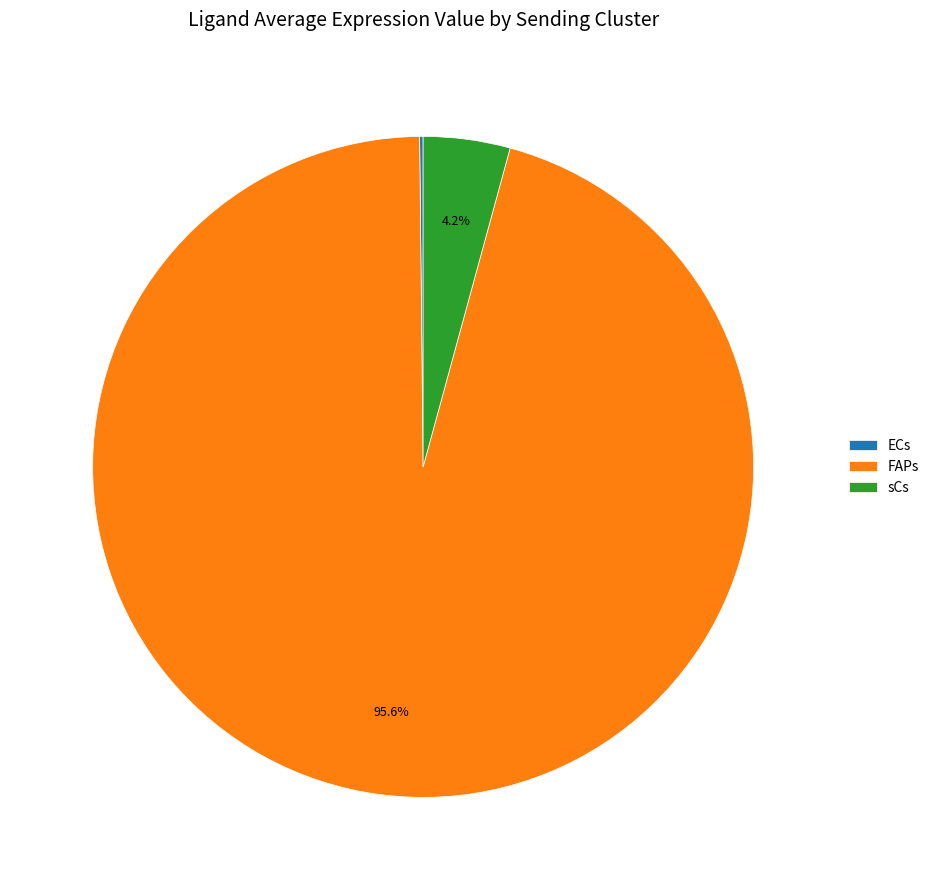

Do sCs and FAPs together represent more than half of the pie?

Yes